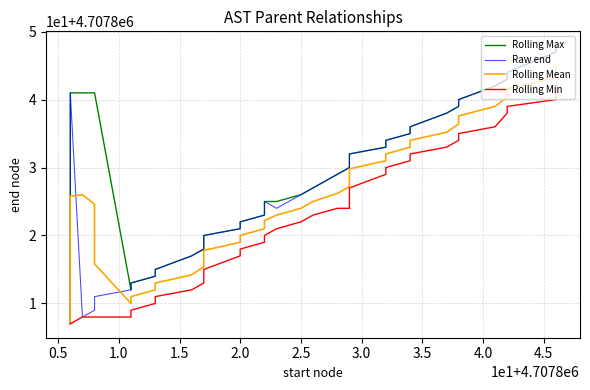

Does the chart have visible grid lines?

Yes